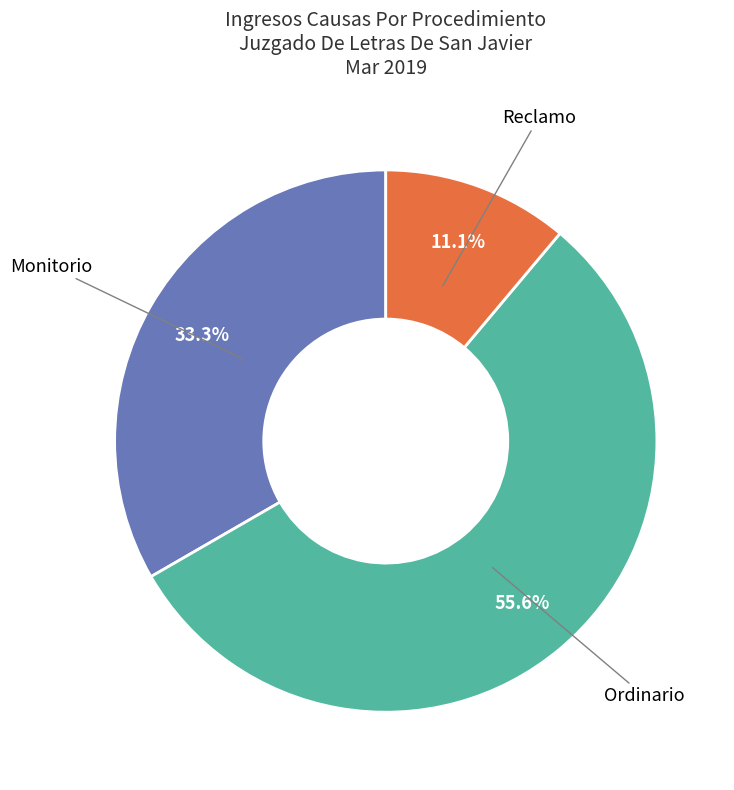

How many slices are in this pie chart?

3